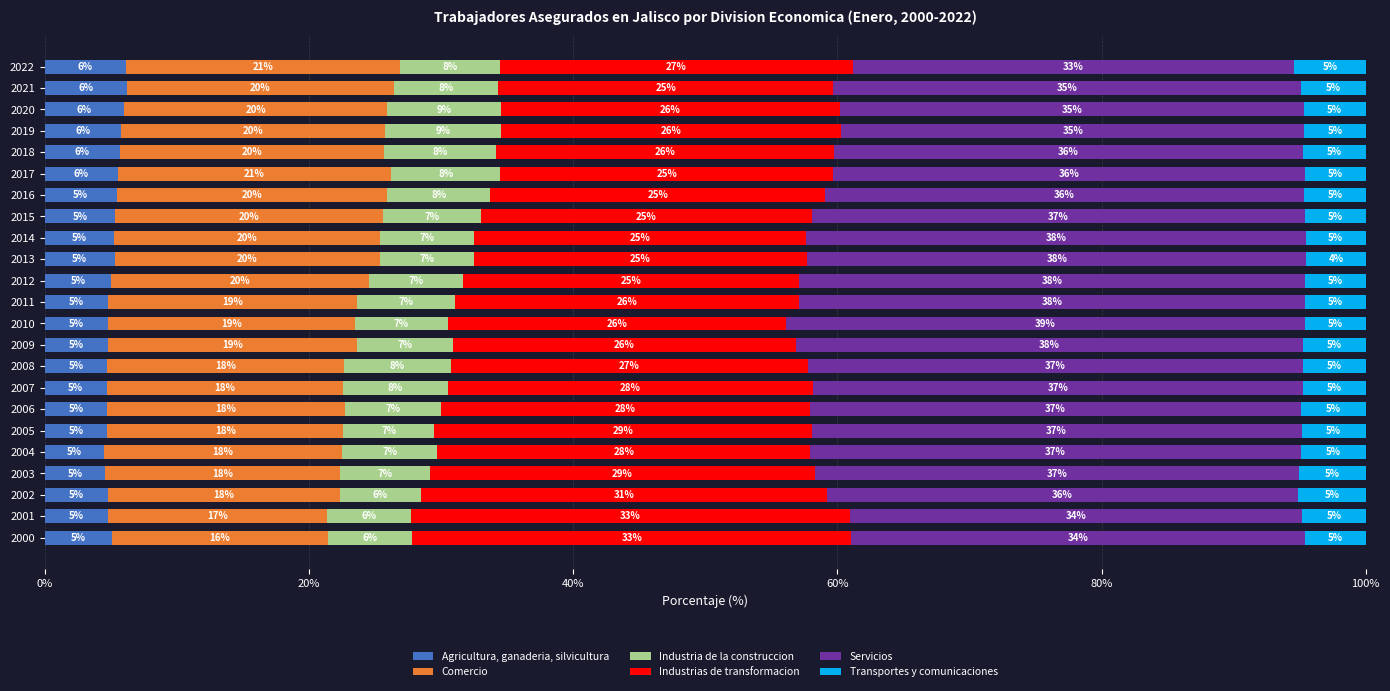

At which label does Agricultura, ganaderia, silvicultura reach its peak?

2021